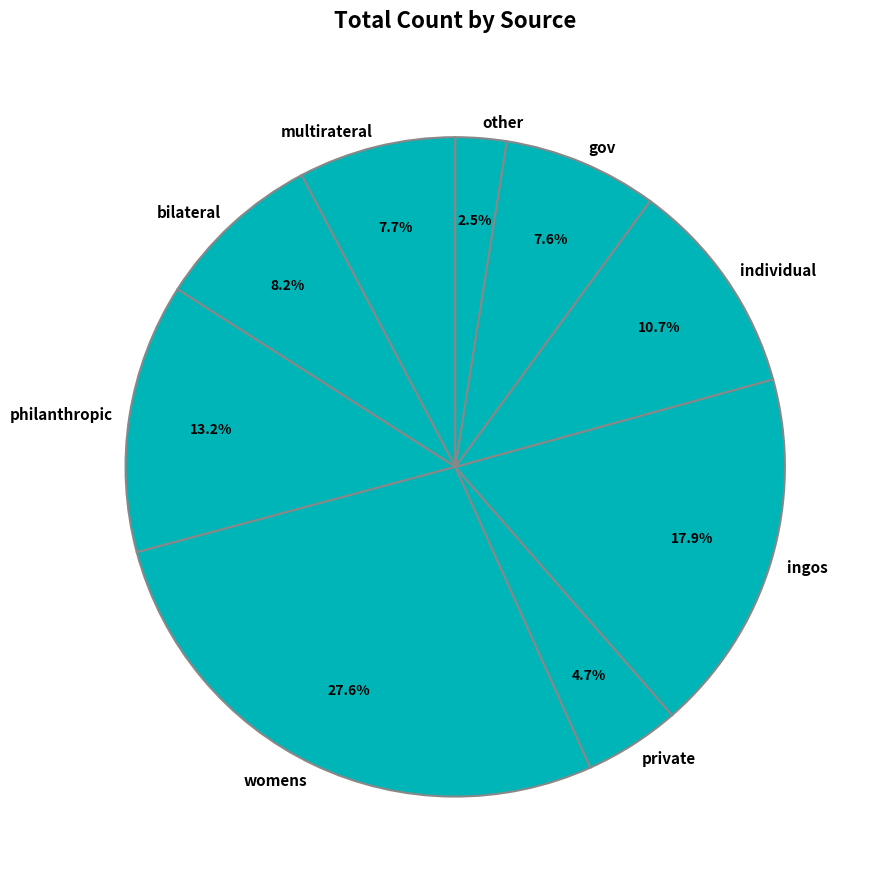

Approximately how many times larger is the value at gov compared to private?

1.6